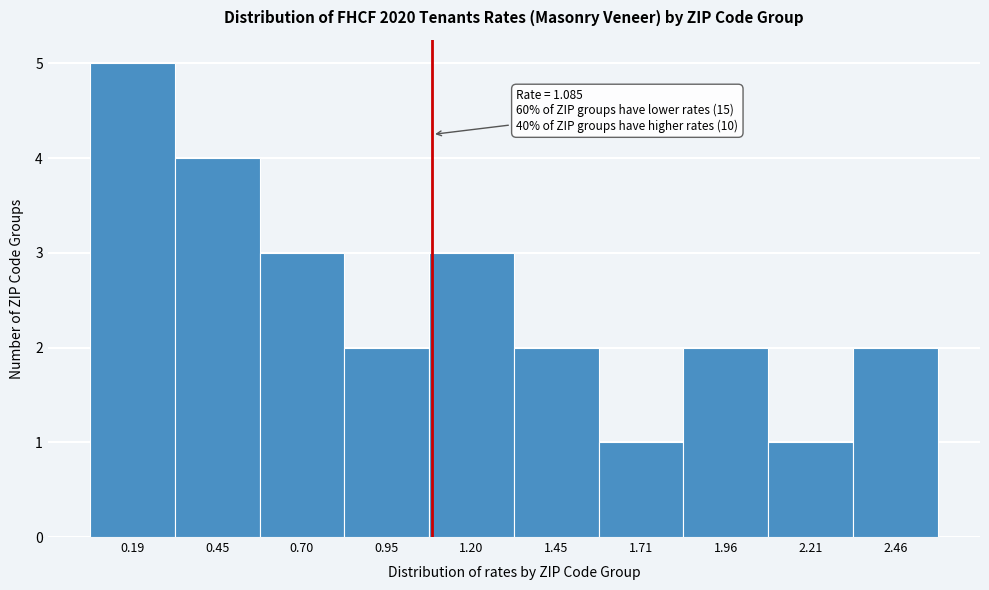

Over which range of the x-axis is the bar tallest?

0.05 to 0.30